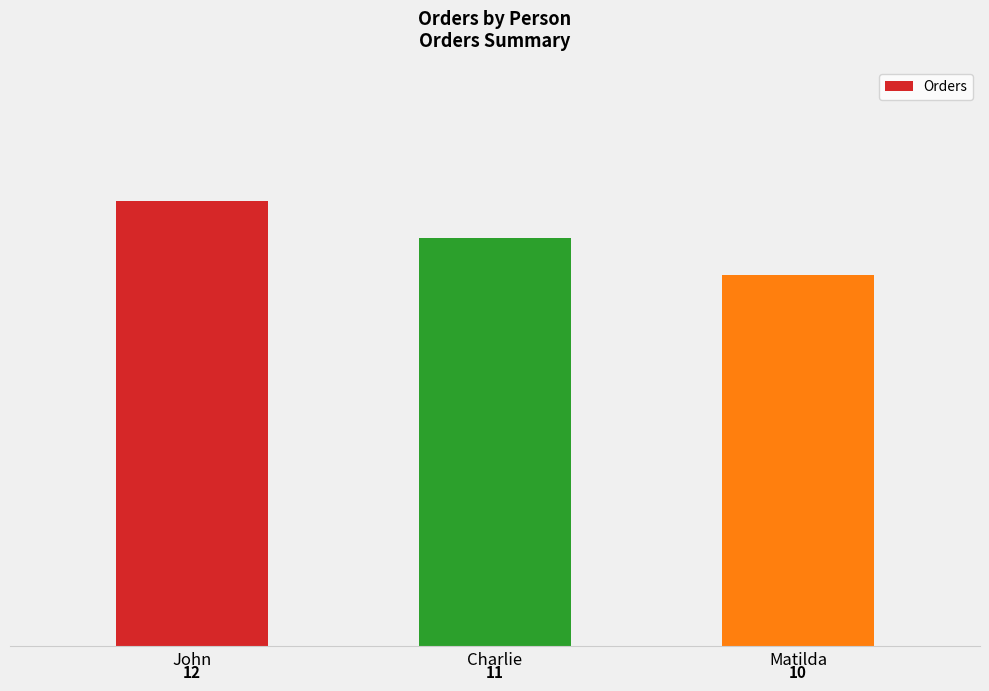

What is the value of the 2nd bar from the left?

11